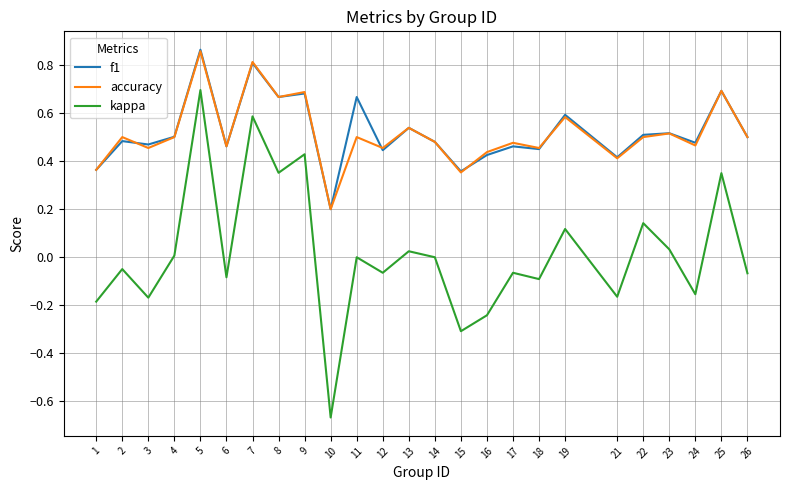

Between 3 and 16, which series saw the biggest shift?

kappa